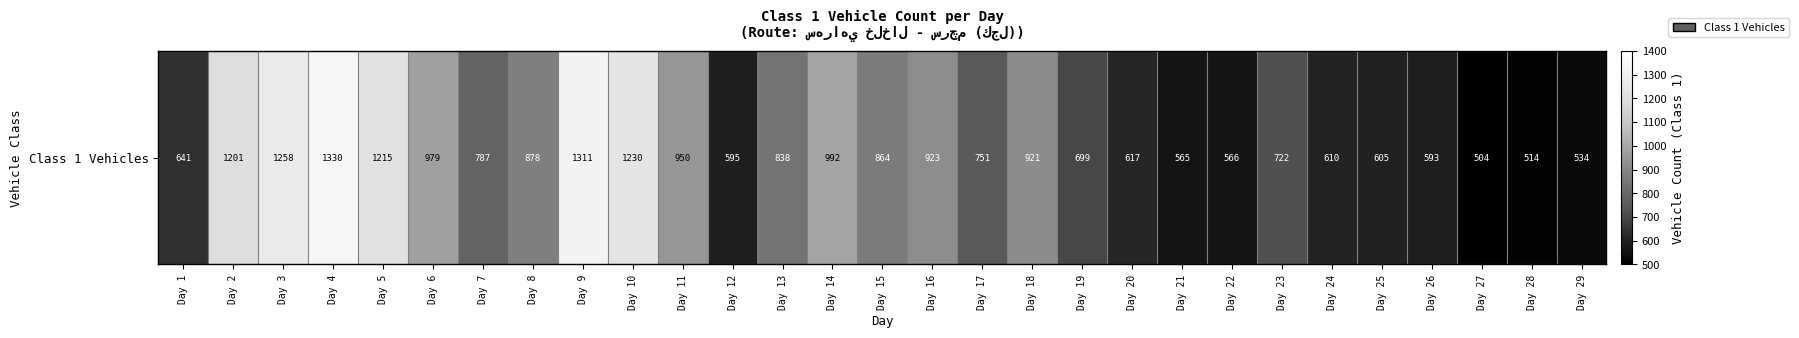

At which label does the data first exceed 787?

Day 2